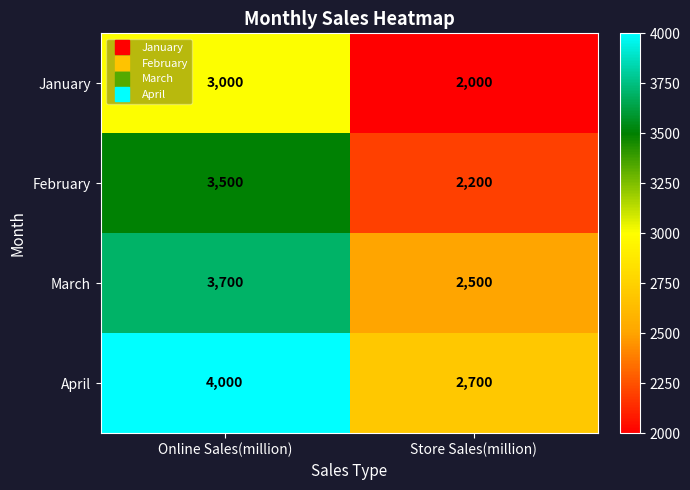

Reading left to right, what are all the values shown in this chart?

January: 3000	2000
February: 3500	2200
March: 3700	2500
April: 4000	2700